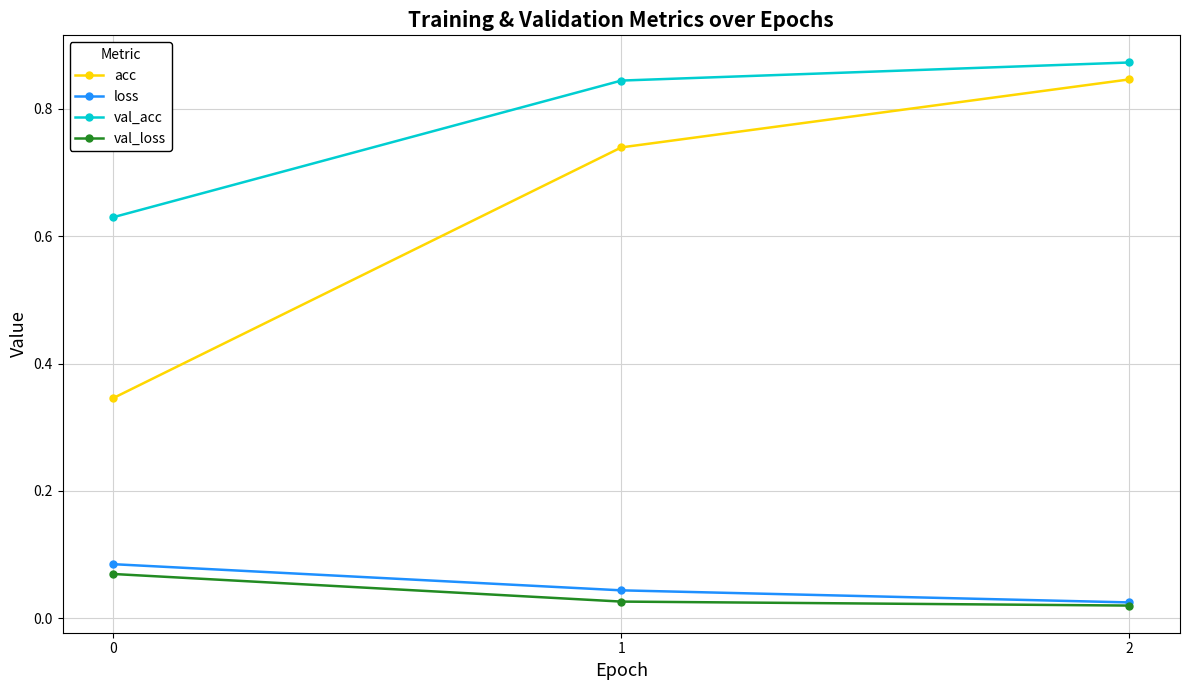

How many categories are shown in the chart?

3